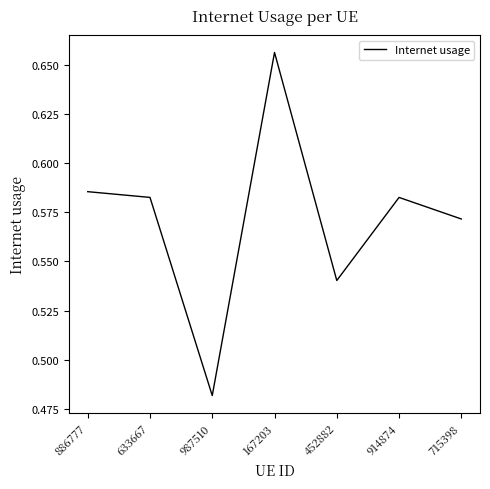

What is the sum of the values at 633667 and 452882?

1.1